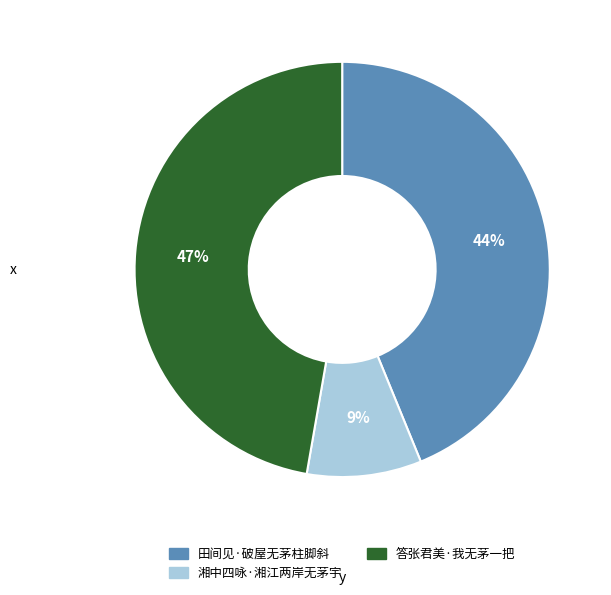

How many slices are in this pie chart?

3